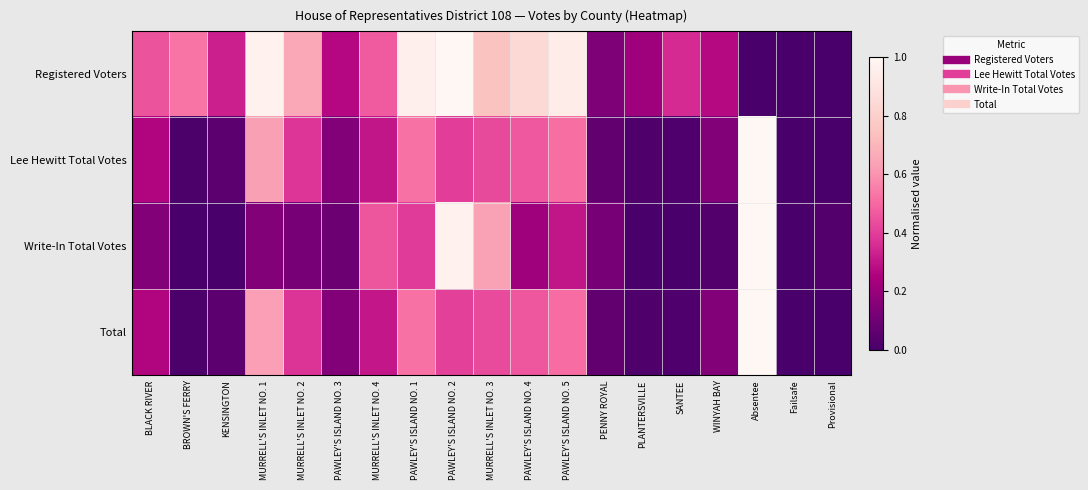

How many data points does each series have?

19